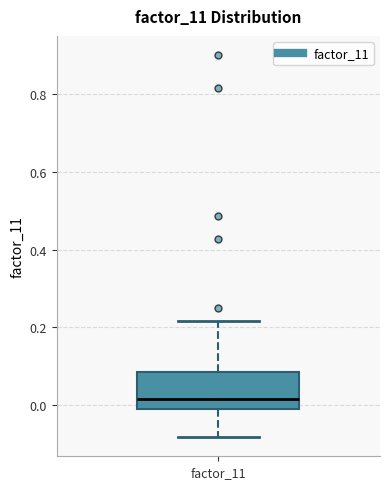

Where does the median line of the box for factor_11 sit on the y-axis? The values are not printed on the chart, so give them approximately, as read against the axis.

0.02